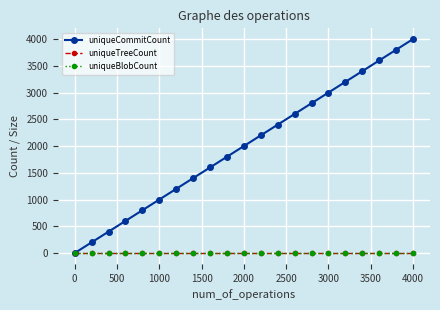

What is the maximum value shown in the chart?

4001